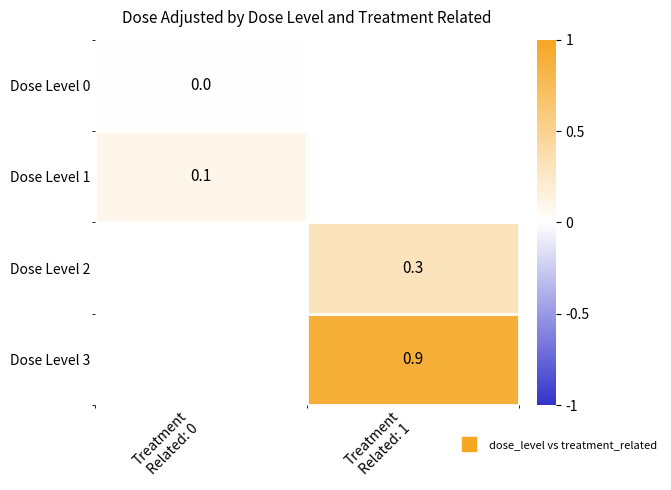

Which has a higher value, Treatment
Related: 0 or Treatment
Related: 1?

Treatment
Related: 1